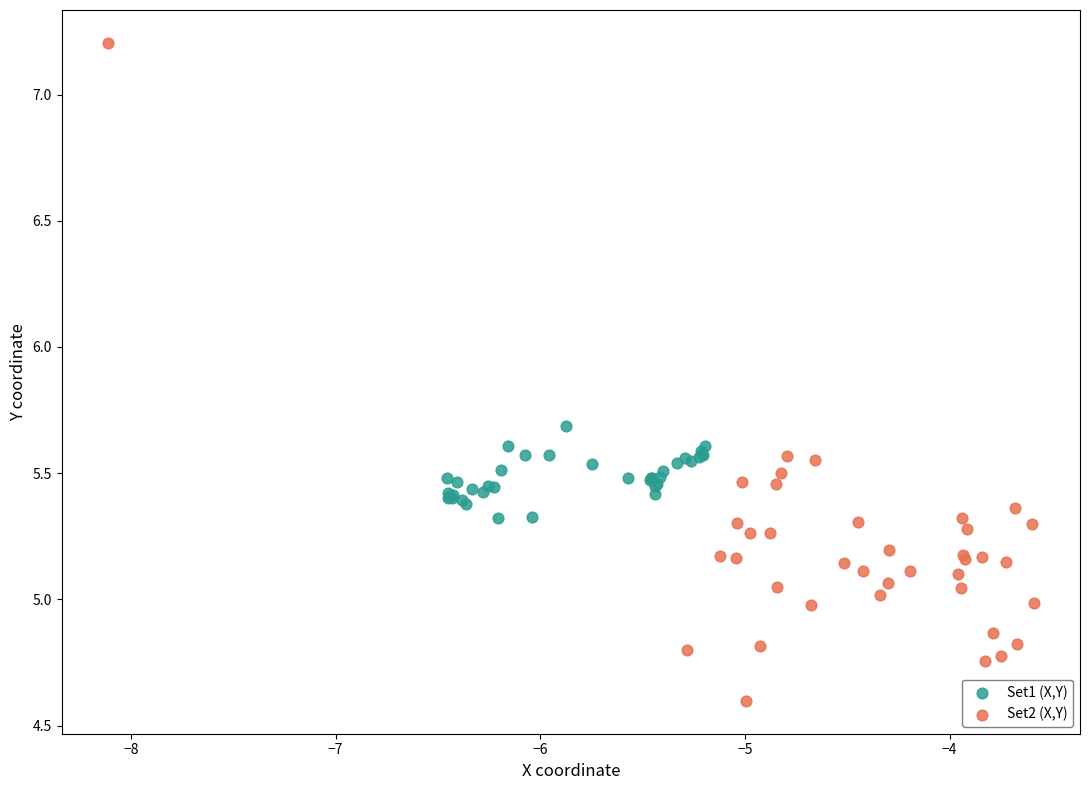

Which series contains the lowest Y value?

Set2 (X,Y)